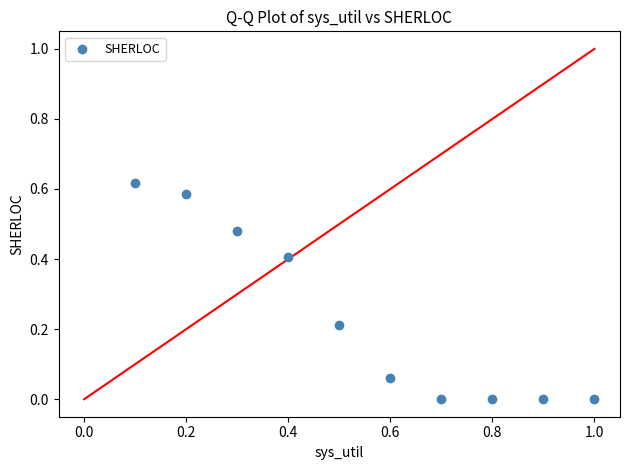

What is the range of X values (max minus min)?

0.9